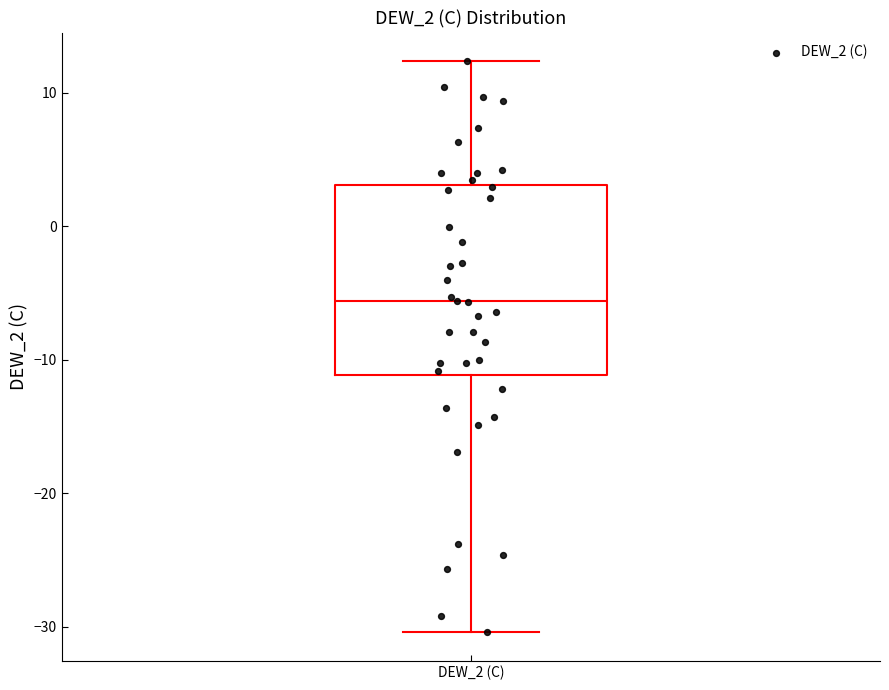

Read this box plot against the y-axis: the position of the median line, the range covered by the box, and the ends of both whiskers. The values are not printed on the chart, so give them approximately, as read against the axis.

median -6, box -11 to 3, whiskers -30 to 12